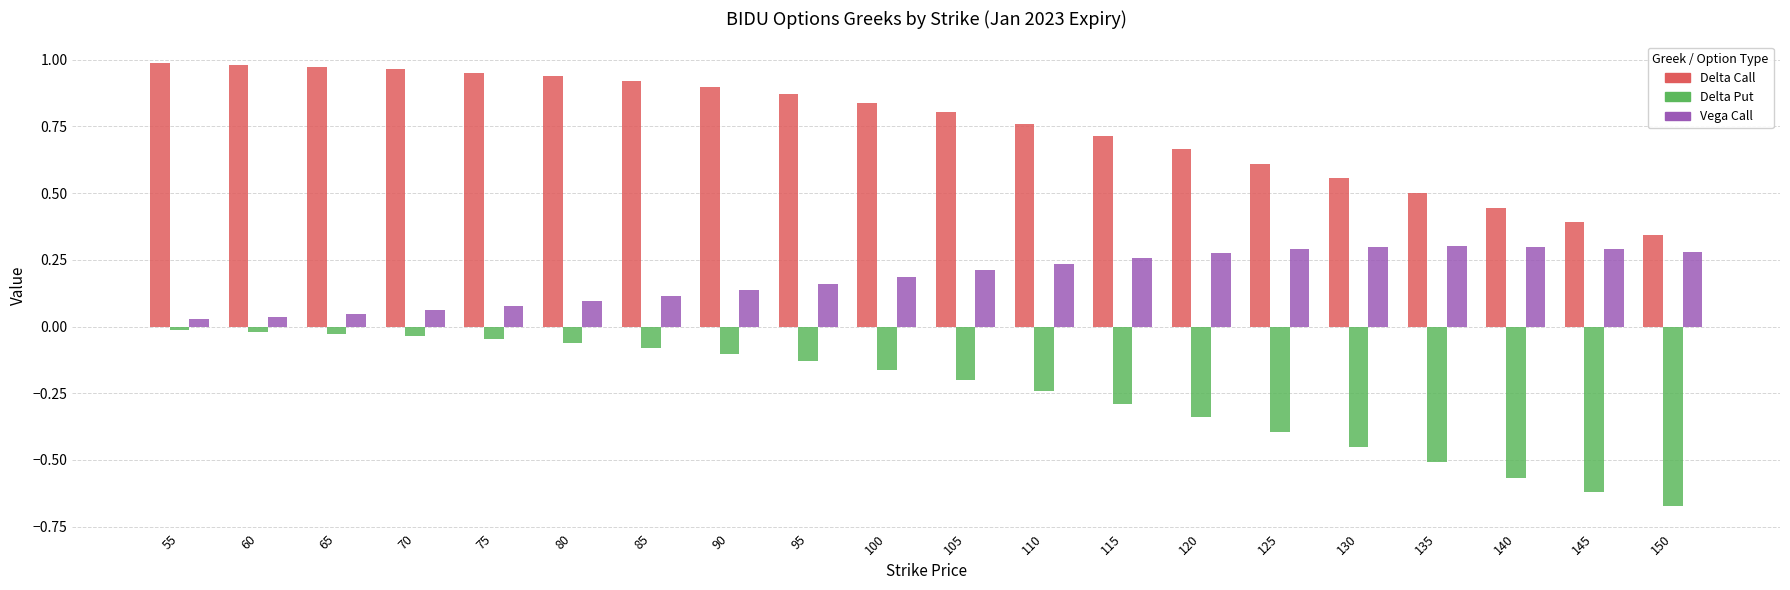

At which category does the chart reach its minimum across all series?

150